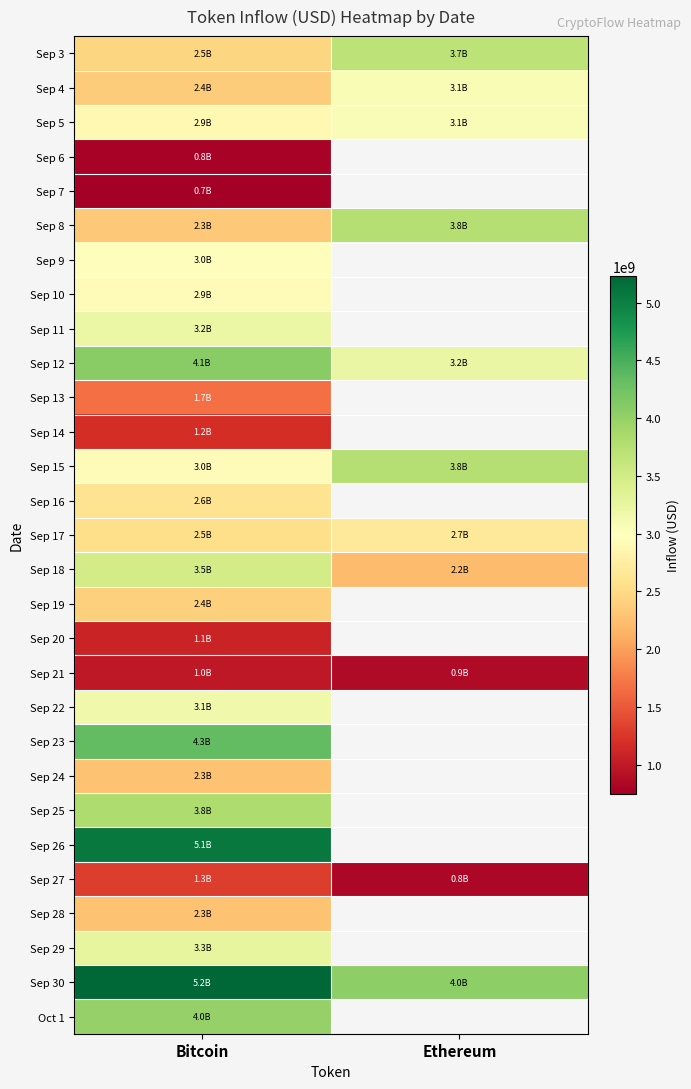

Is the value of Sep 14 at Ethereum greater than the value of Sep 25 at Ethereum?

No